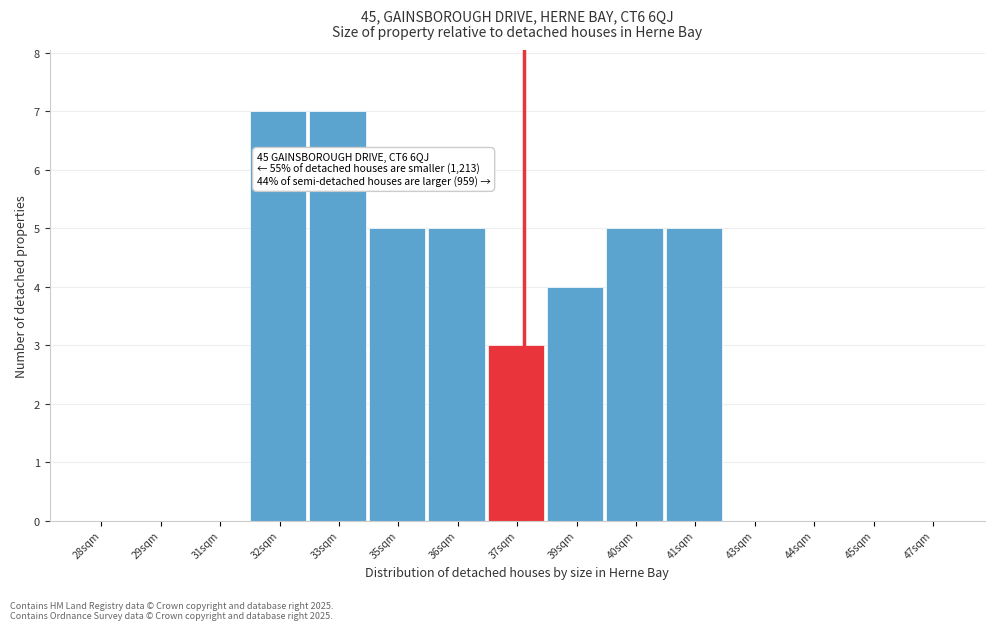

Reading right to left, what are all the values shown in this chart?

47sqm=0	45sqm=0	44sqm=0	43sqm=0	41sqm=5	40sqm=5	39sqm=4	37sqm=3	36sqm=5	35sqm=5	33sqm=7	32sqm=7	31sqm=0	29sqm=0	28sqm=0